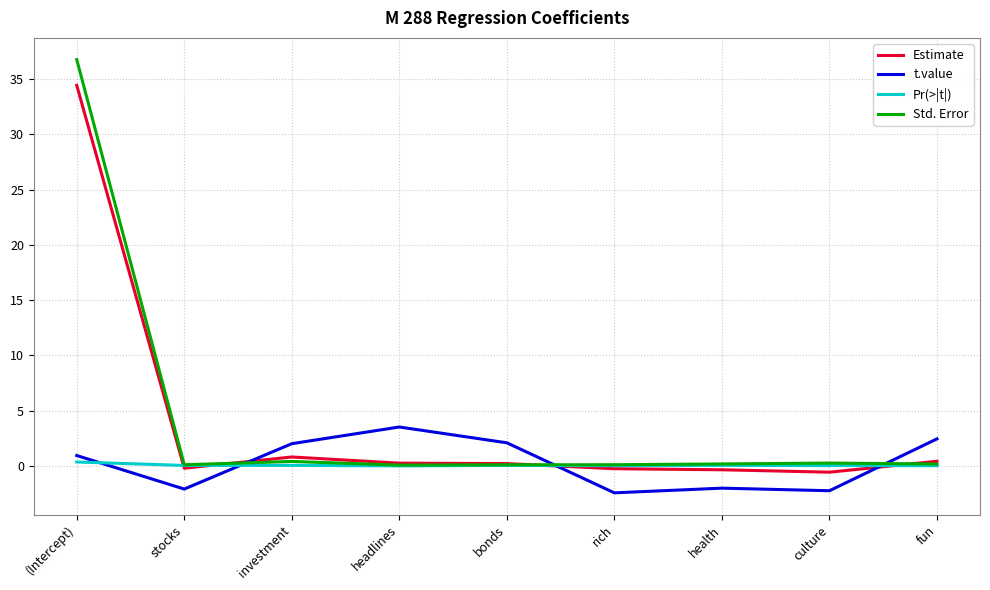

Which series has the largest range (max minus min)?

Std. Error